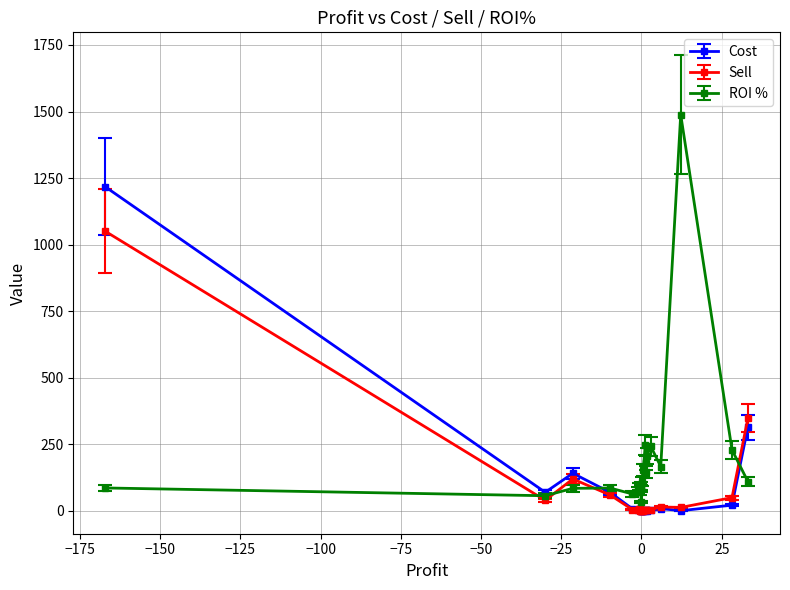

Which series has the largest total across all categories?

ROI %